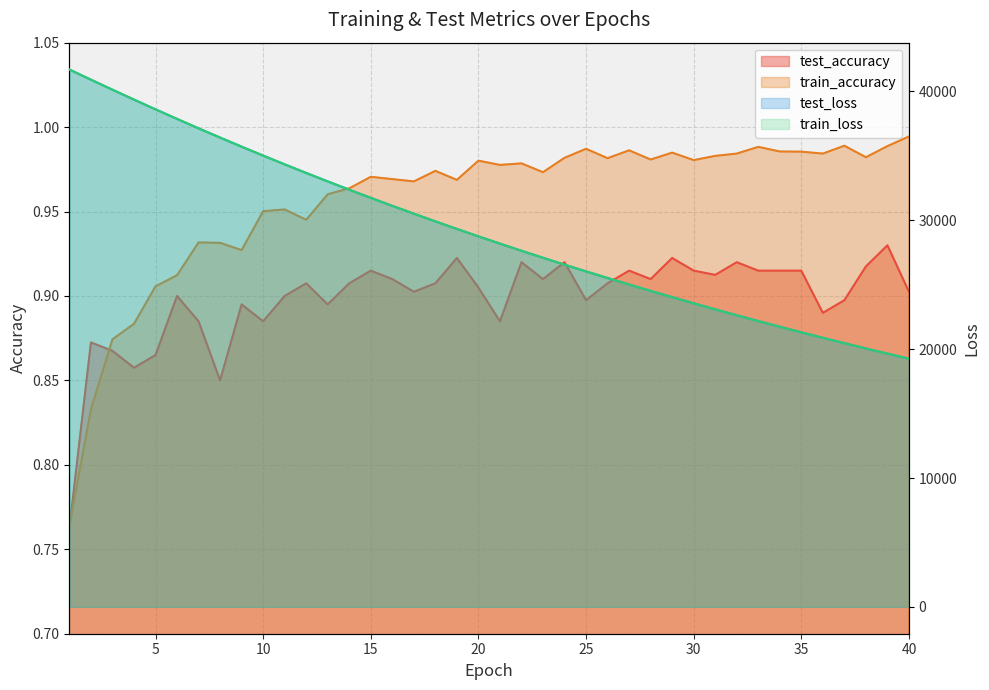

At which category is the sum across all series the highest?

1